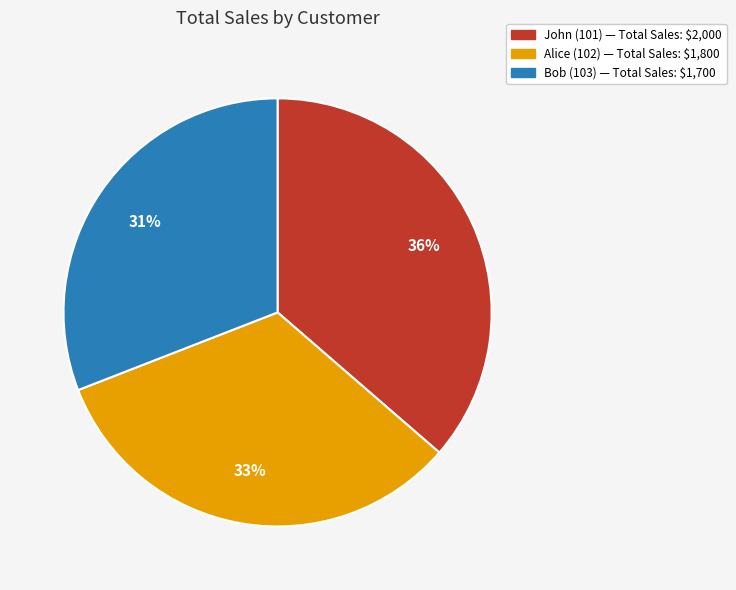

The Bob (103) slice represents 31% of the pie. True or false?

True